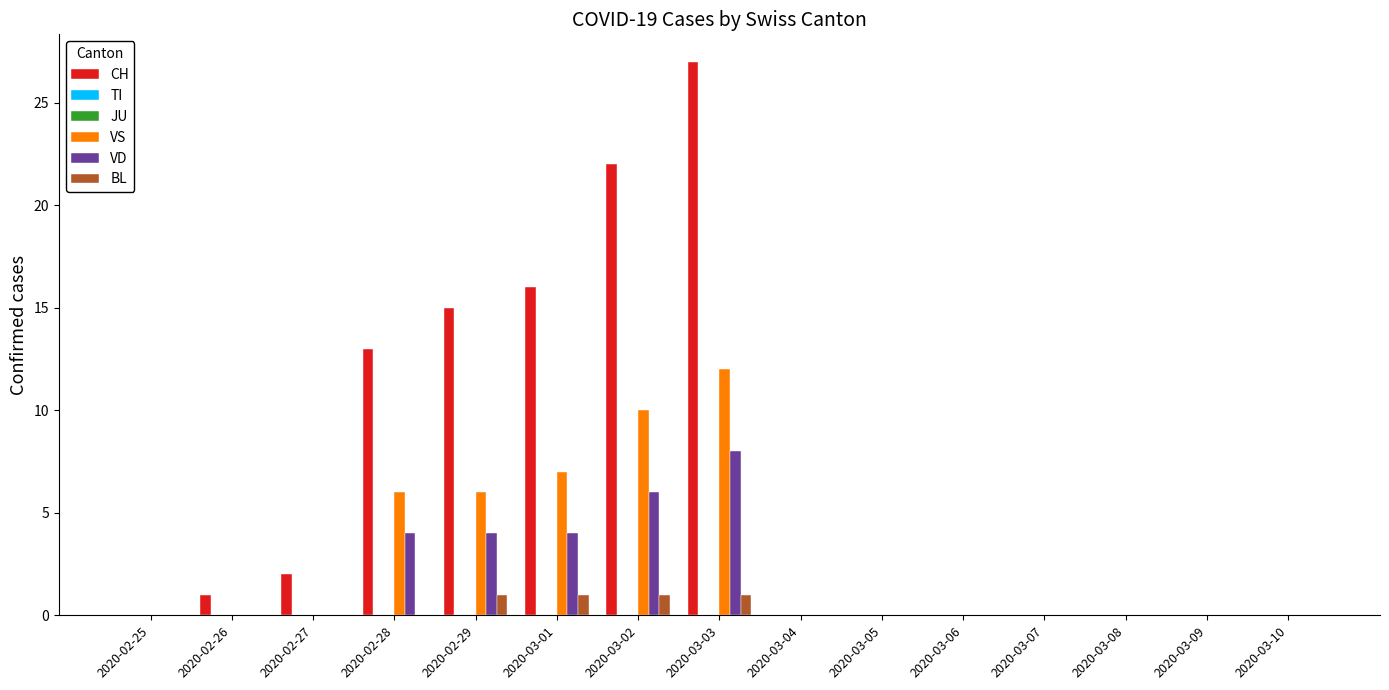

Which has a higher value, 2020-03-05 or 2020-03-06?

2020-03-05